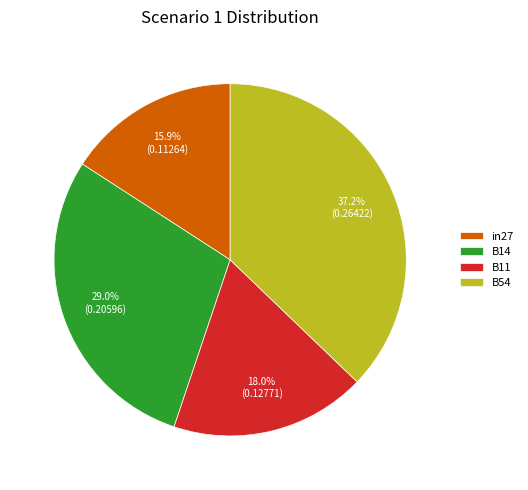

What is the ratio of the value at in27 to the value at B54?

0.4